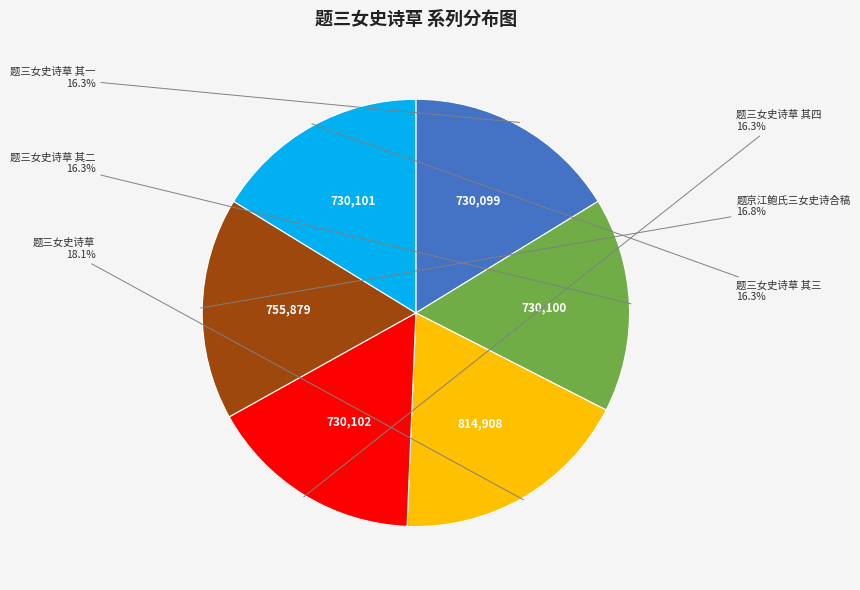

Is there a majority slice in this chart?

No